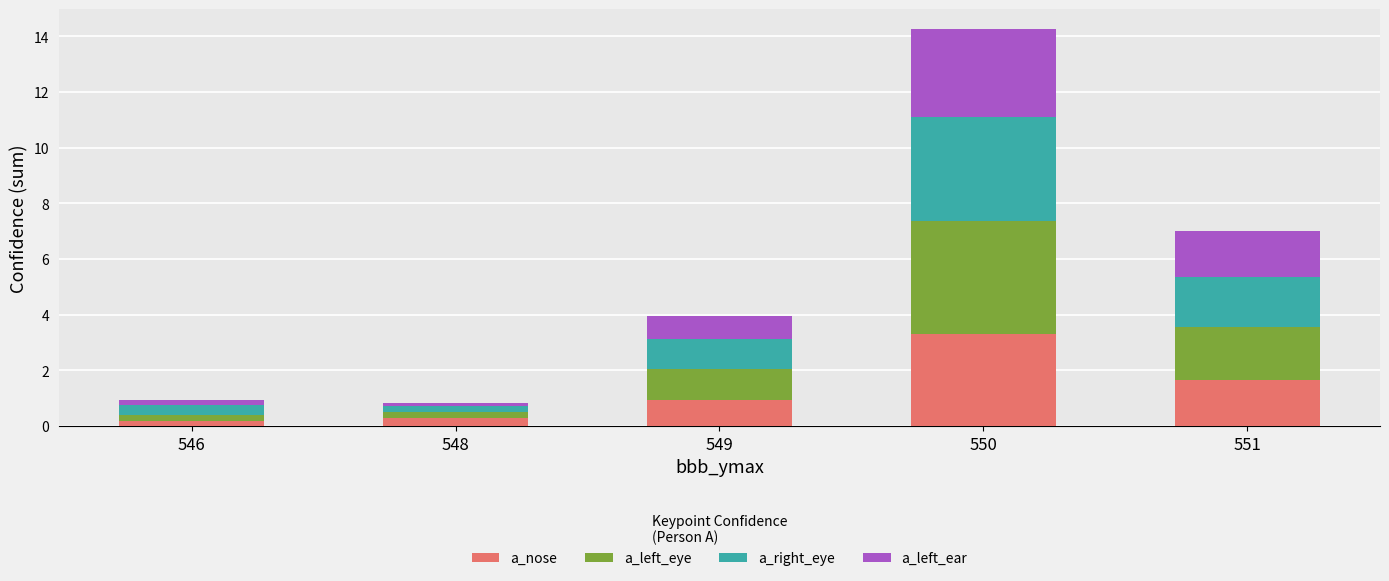

What is the total value across all series at 550?

14.3